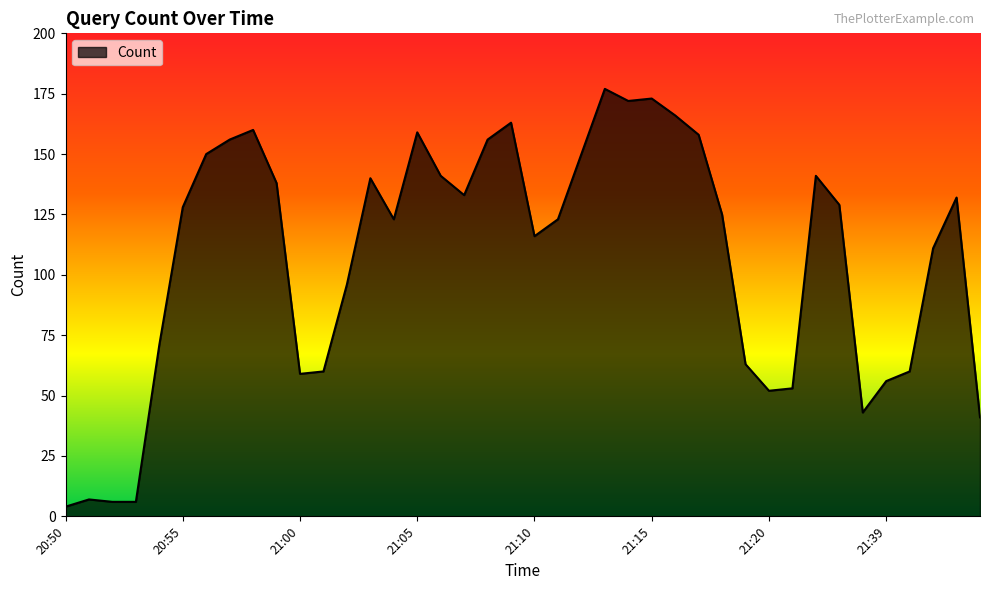

What is the difference between the maximum and minimum values?

173